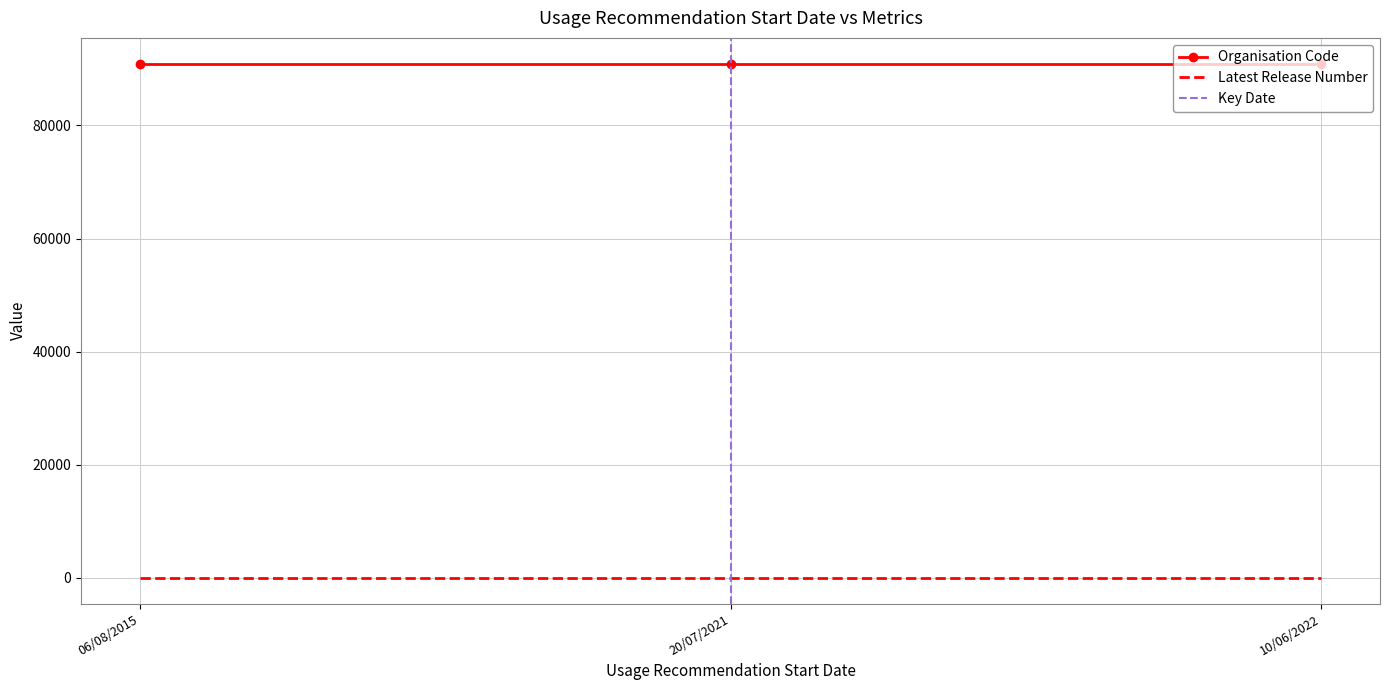

At which category does the chart reach its minimum across all series?

06/08/2015